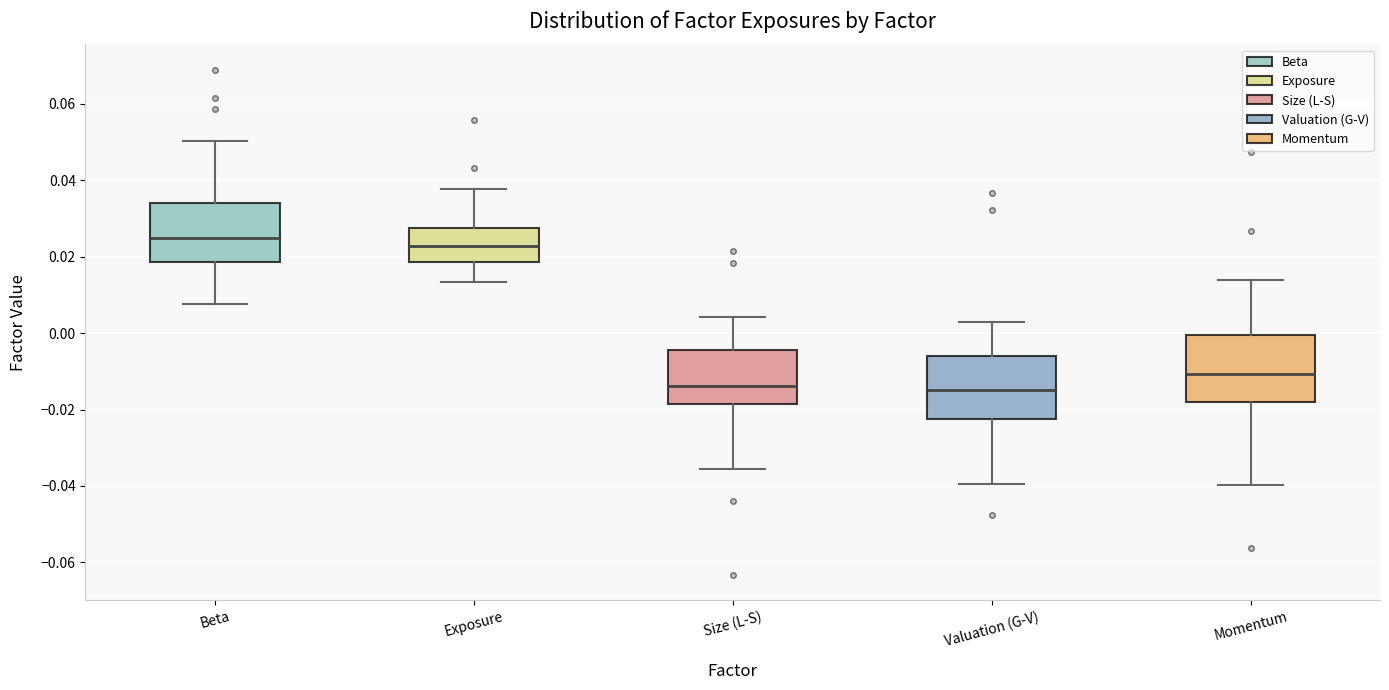

Which box has the highest median line?

Beta